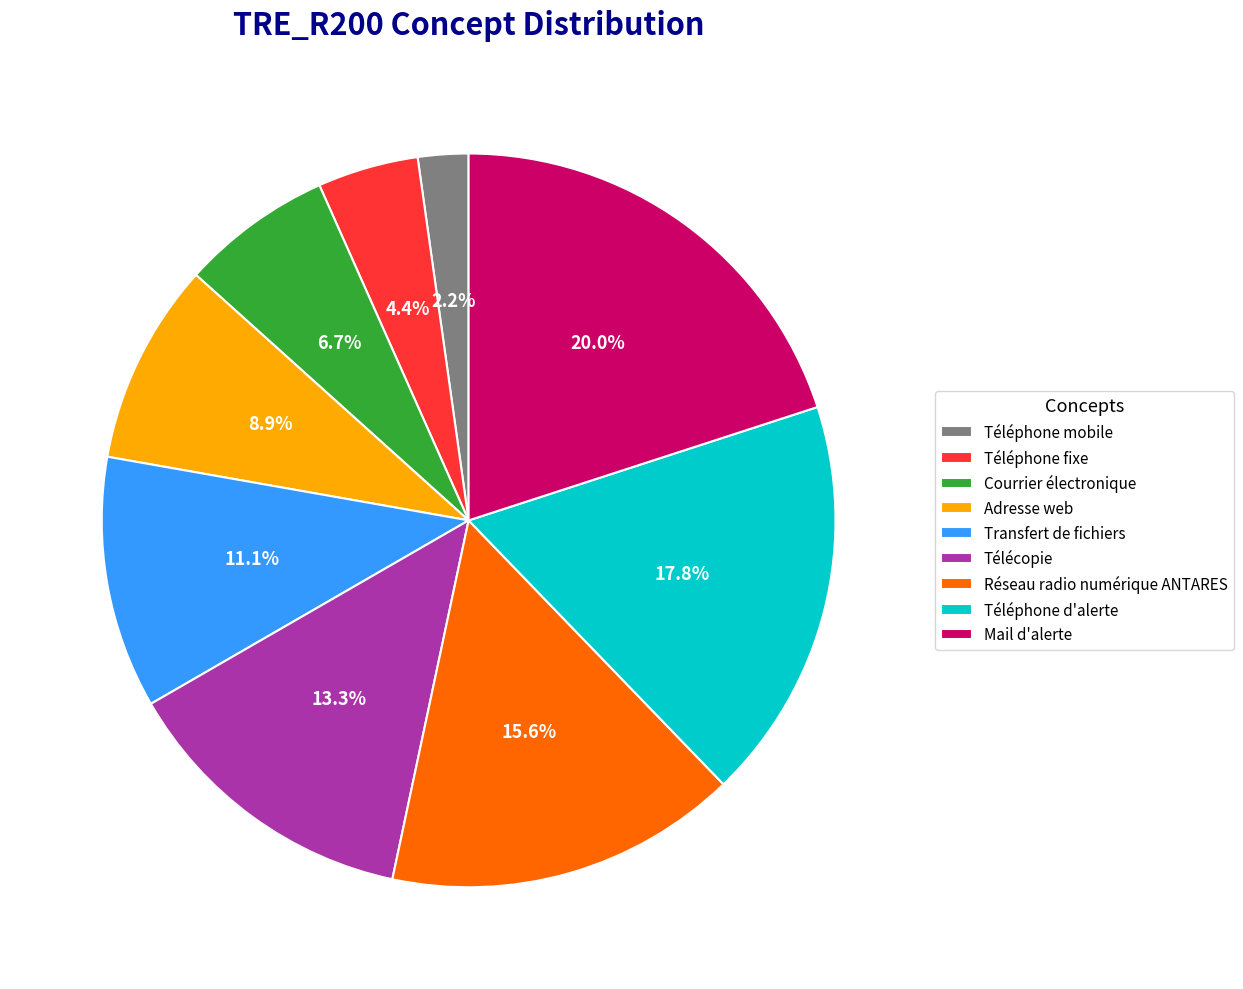

To the nearest percent, what is the difference between the Télécopie and Transfert de fichiers slice percentages?

2%